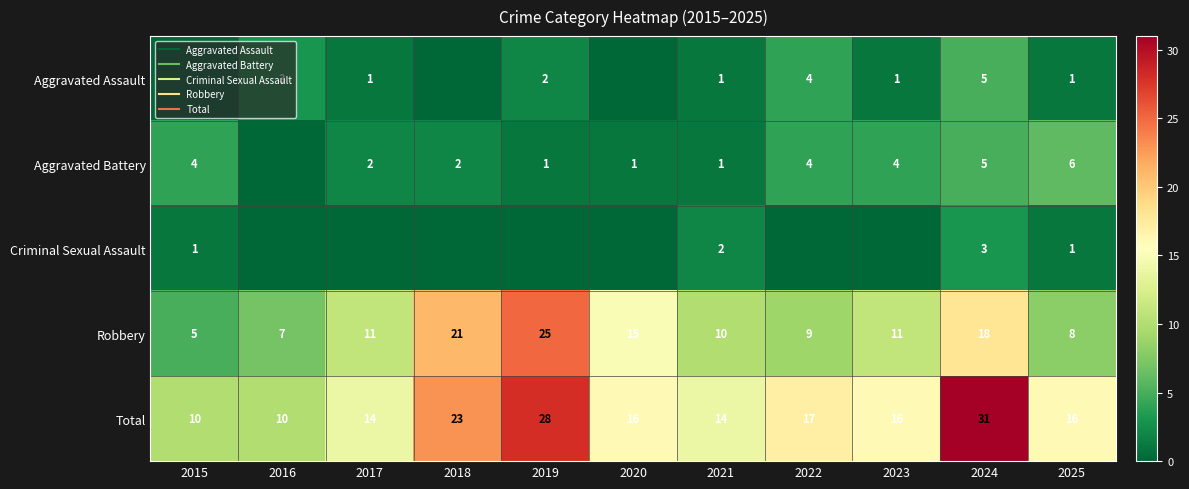

Rank the categories by Robbery value from lowest to highest.

2015, 2016, 2025, 2022, 2021, 2017, 2023, 2020, 2024, 2018, 2019